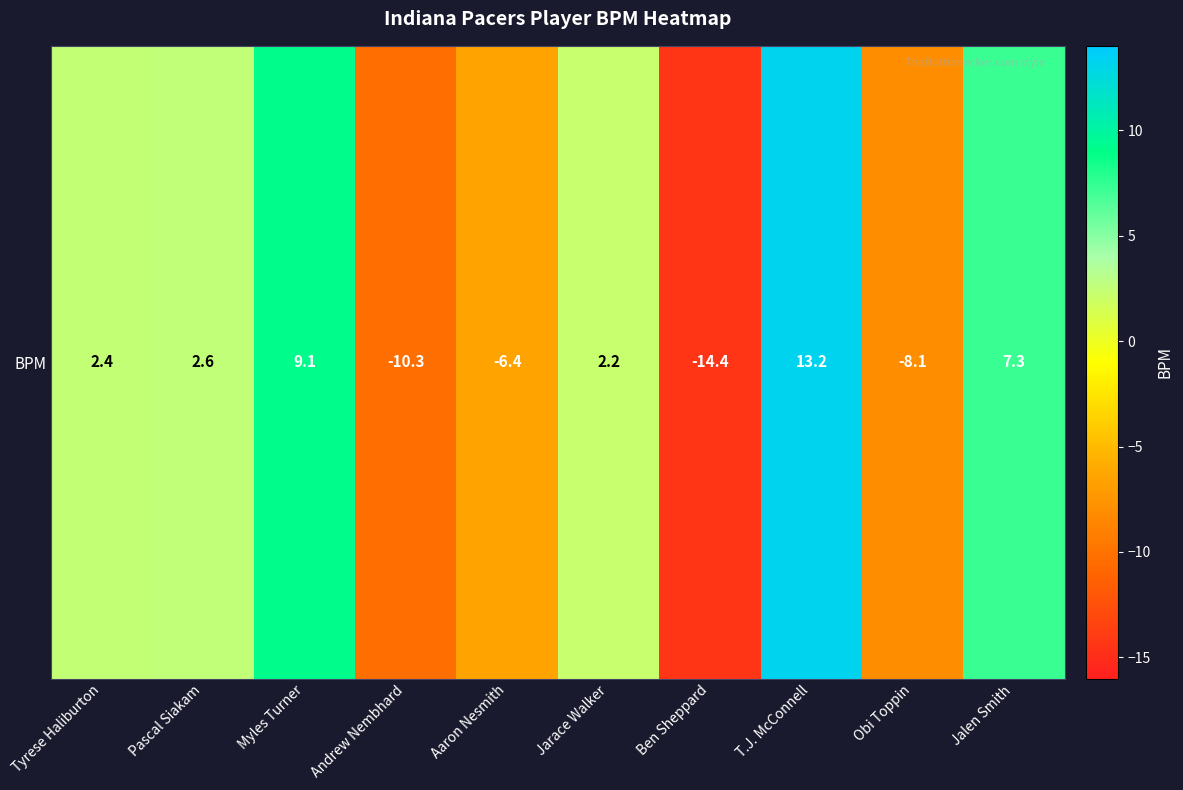

The chart shows a value of 2.2 at Jarace Walker. True or false?

True